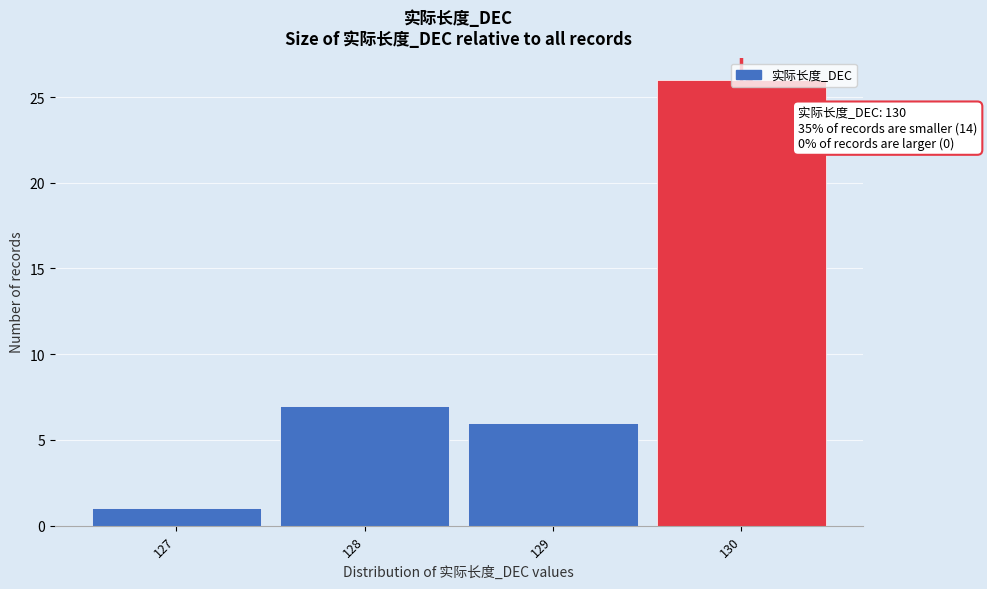

Which range on the x-axis has the tallest bar?

129.5 to 130.5